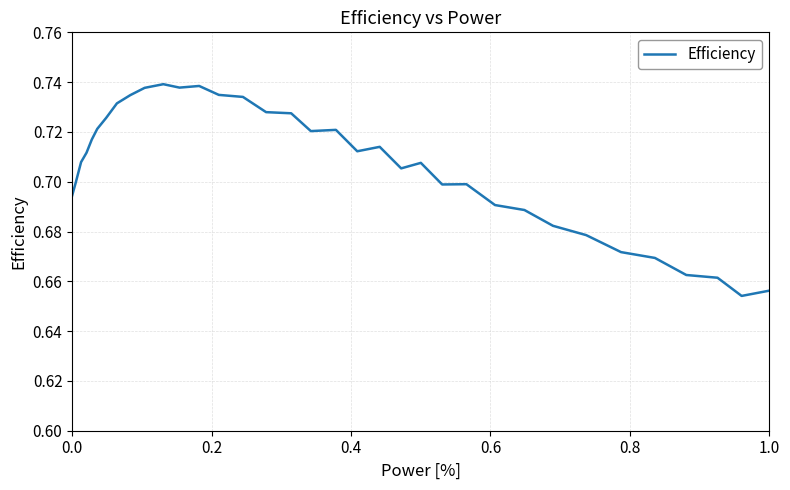

Does the chart display data point markers on the line(s)?

No